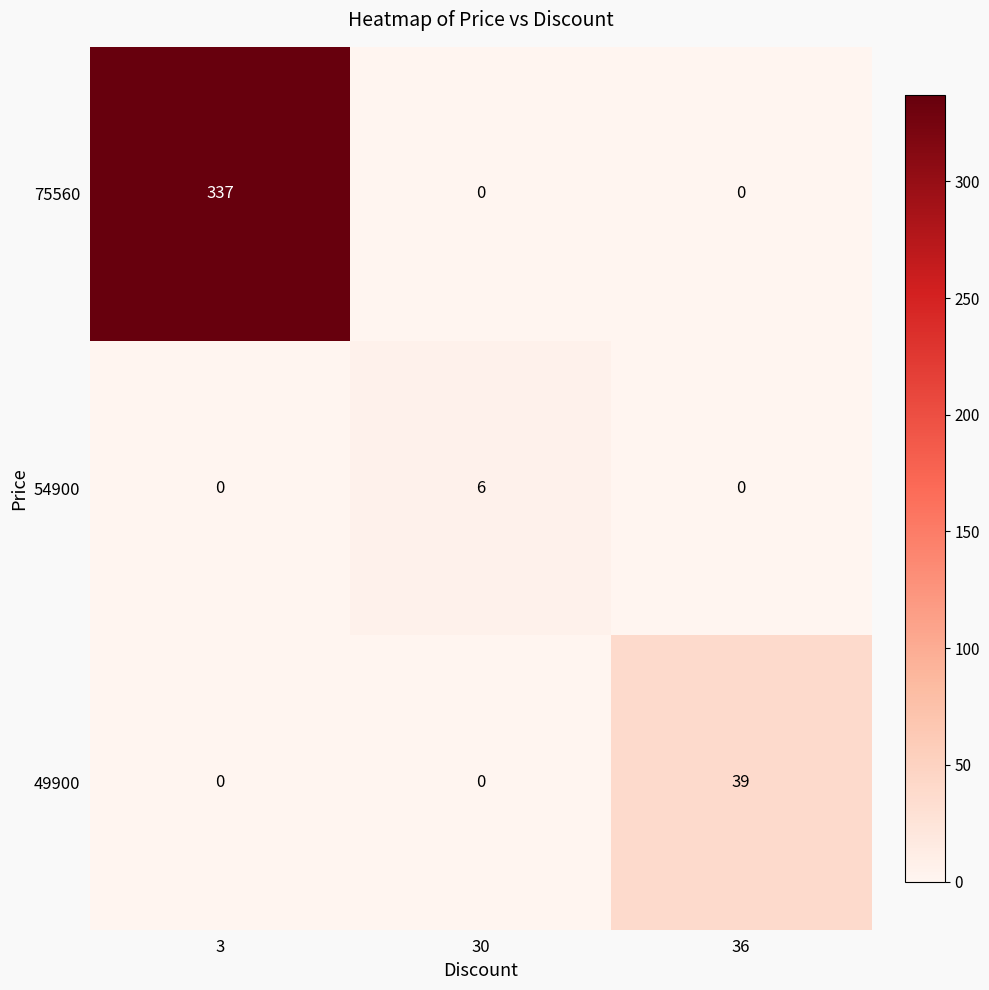

The value of 54900 at 3 is 2. True or false?

False